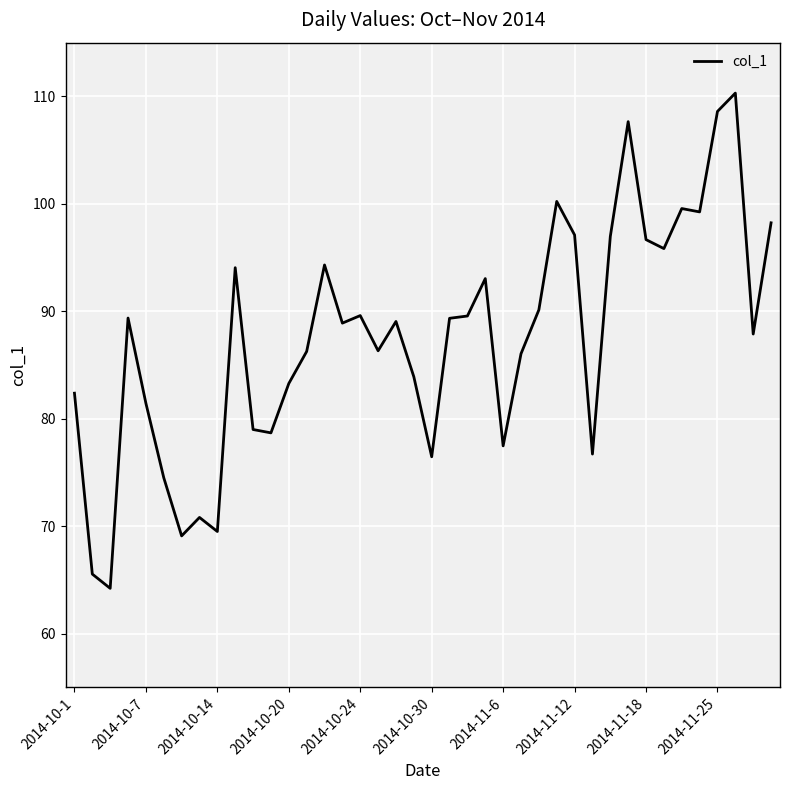

What is the difference between the maximum and minimum values?

46.1